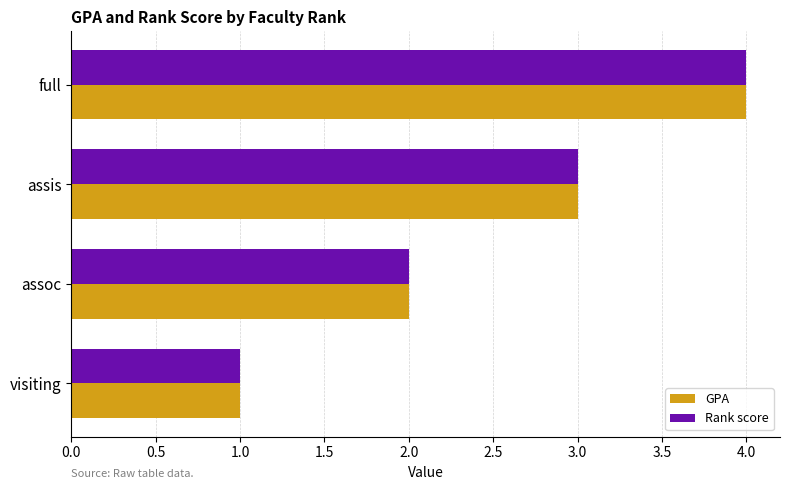

What is the difference between the maximum and minimum values in the Rank score series?

3